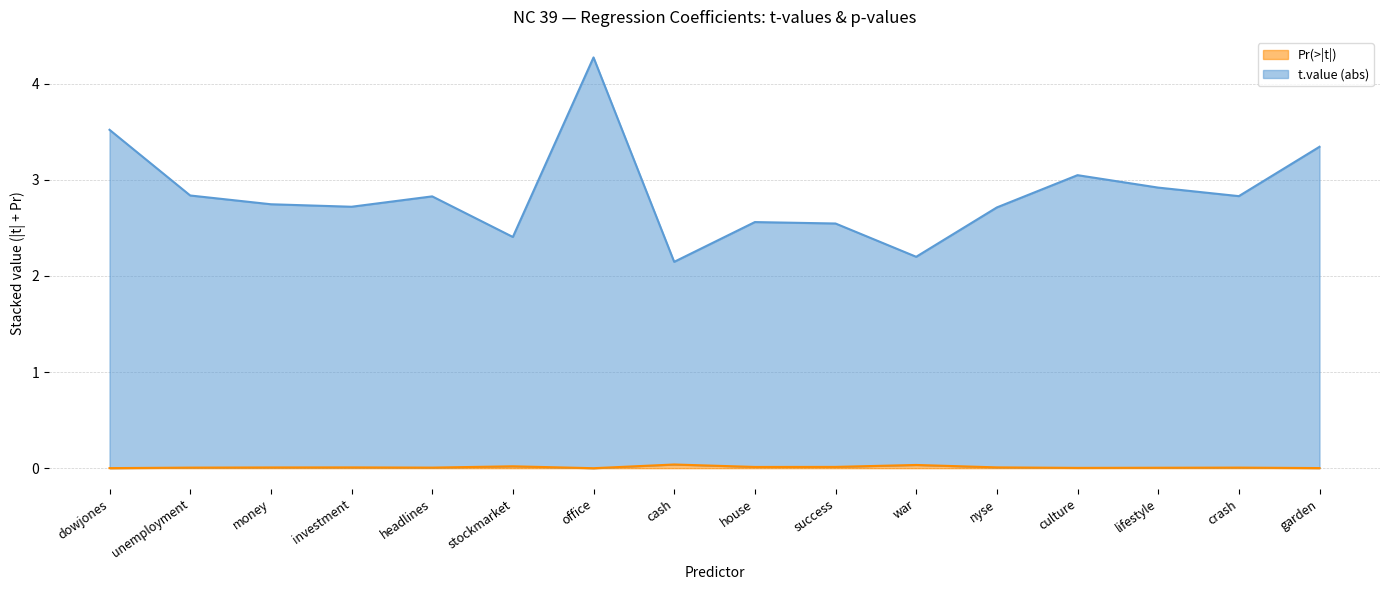

At which category is the sum across all series the highest?

office